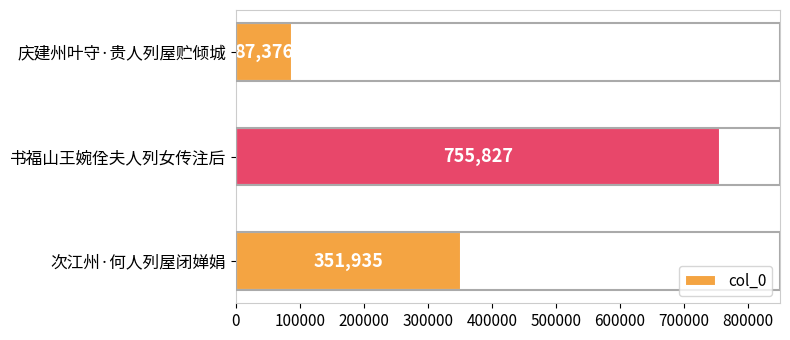

Where is the data nearest to the value 421601?

次江州·何人列屋闭婵娟